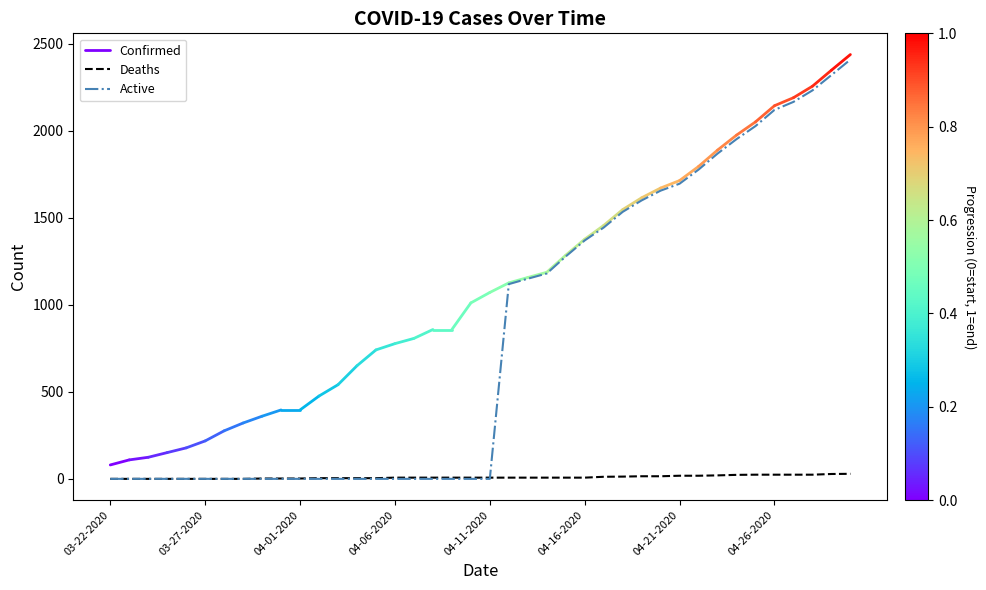

Reading left to right, extract all data points from this chart.

Deaths: 03-22-2020=0	03-23-2020=0	03-24-2020=0	03-25-2020=0	03-26-2020=0	03-27-2020=0	03-28-2020=0	03-29-2020=0	03-30-2020=2	03-31-2020=2	04-01-2020=2	04-02-2020=4	04-03-2020=4	04-04-2020=4	04-05-2020=4	04-06-2020=7	04-07-2020=7	04-08-2020=7	04-09-2020=7	04-10-2020=7	04-11-2020=7	04-12-2020=7	04-13-2020=7	04-14-2020=7	04-15-2020=7	04-16-2020=7	04-17-2020=12	04-18-2020=13	04-19-2020=15	04-20-2020=15	04-21-2020=18	04-22-2020=18	04-23-2020=20	04-24-2020=23	04-25-2020=24	04-26-2020=24	04-27-2020=24	04-28-2020=24	04-29-2020=28	04-30-2020=29
Active: 03-22-2020=0	03-23-2020=0	03-24-2020=0	03-25-2020=0	03-26-2020=0	03-27-2020=0	03-28-2020=0	03-29-2020=0	03-30-2020=0	03-31-2020=0	04-01-2020=0	04-02-2020=0	04-03-2020=0	04-04-2020=0	04-05-2020=0	04-06-2020=0	04-07-2020=0	04-08-2020=0	04-09-2020=0	04-10-2020=0	04-11-2020=0	04-12-2020=1119	04-13-2020=1150	04-14-2020=1180	04-15-2020=1278	04-16-2020=1370	04-17-2020=1444	04-18-2020=1534	04-19-2020=1600	04-20-2020=1656	04-21-2020=1696	04-22-2020=1777	04-23-2020=1869	04-24-2020=1952	04-25-2020=2027	04-26-2020=2120	04-27-2020=2166	04-28-2020=2232	04-29-2020=2320	04-30-2020=2409